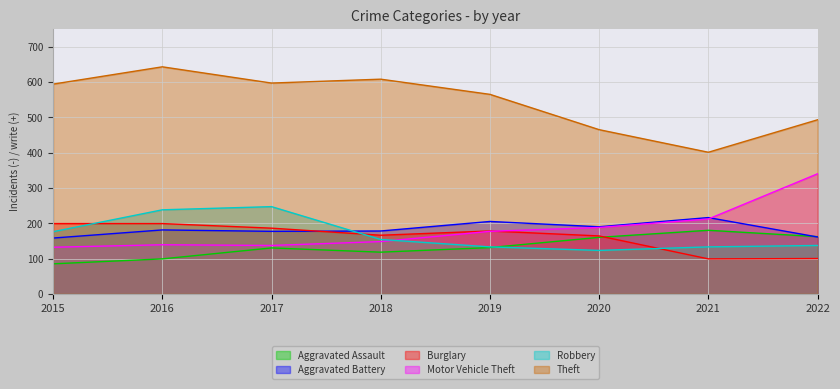

Where does the Motor Vehicle Theft series first go above 177?

2020